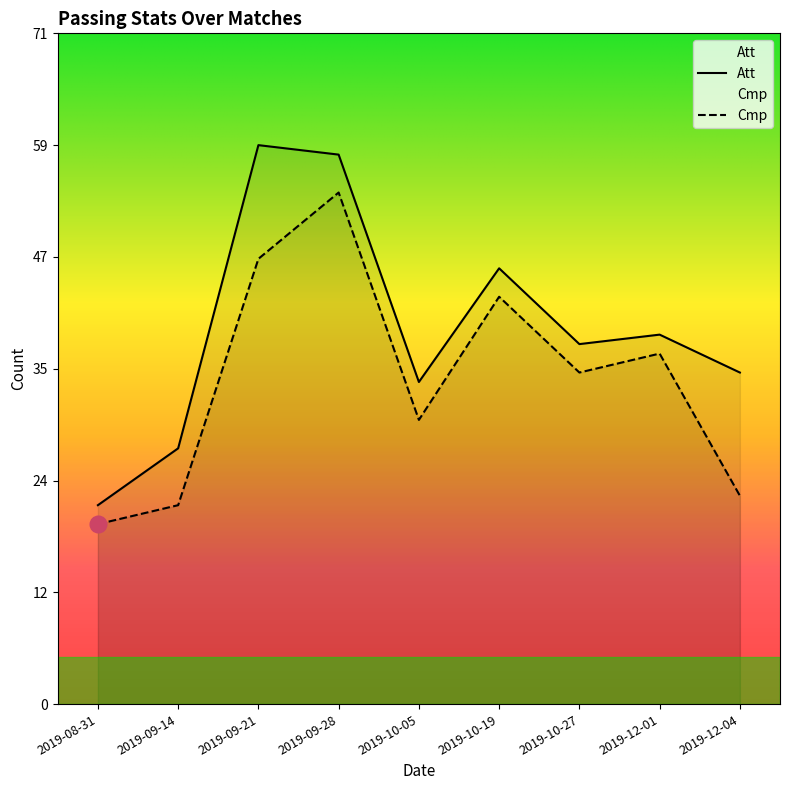

Where does the Cmp series first go above 35?

2019-09-21